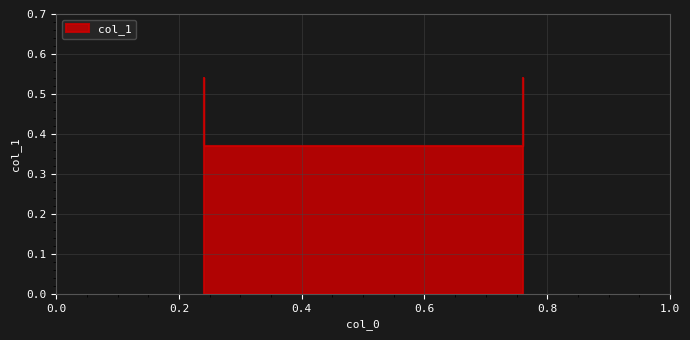

What is the sum of all values?

1.8